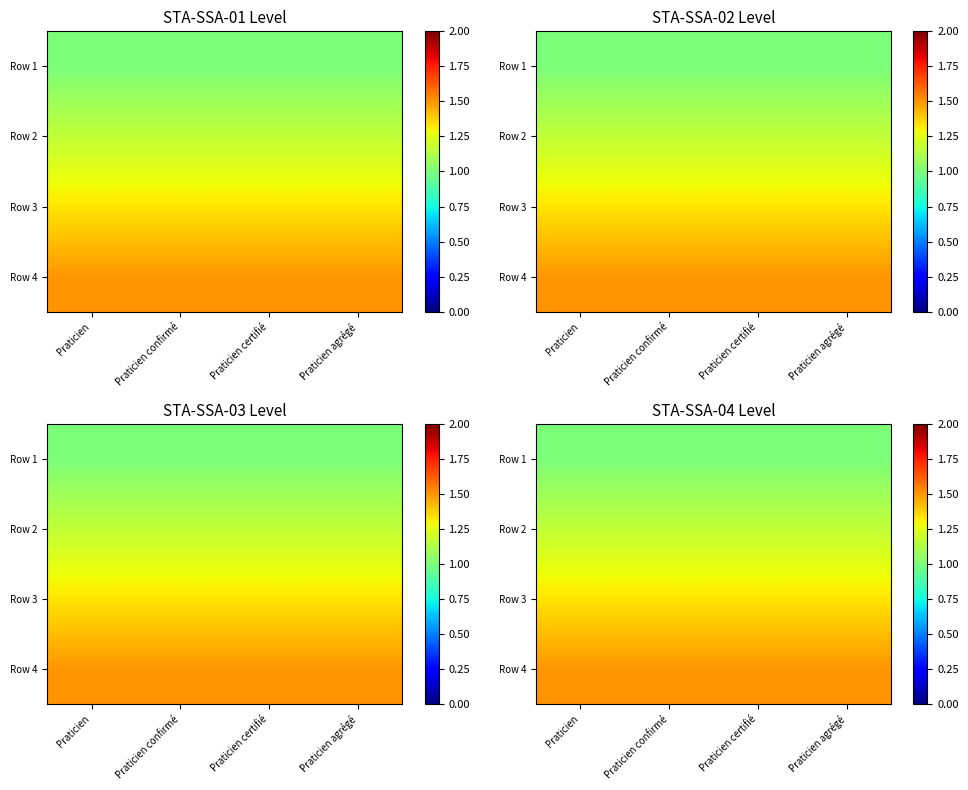

What is the total value across all series at Praticien?

5.0